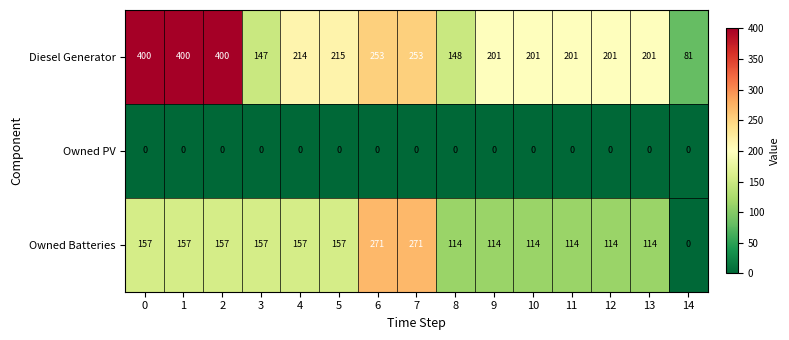

Which series has the widest spread of values?

Diesel Generator